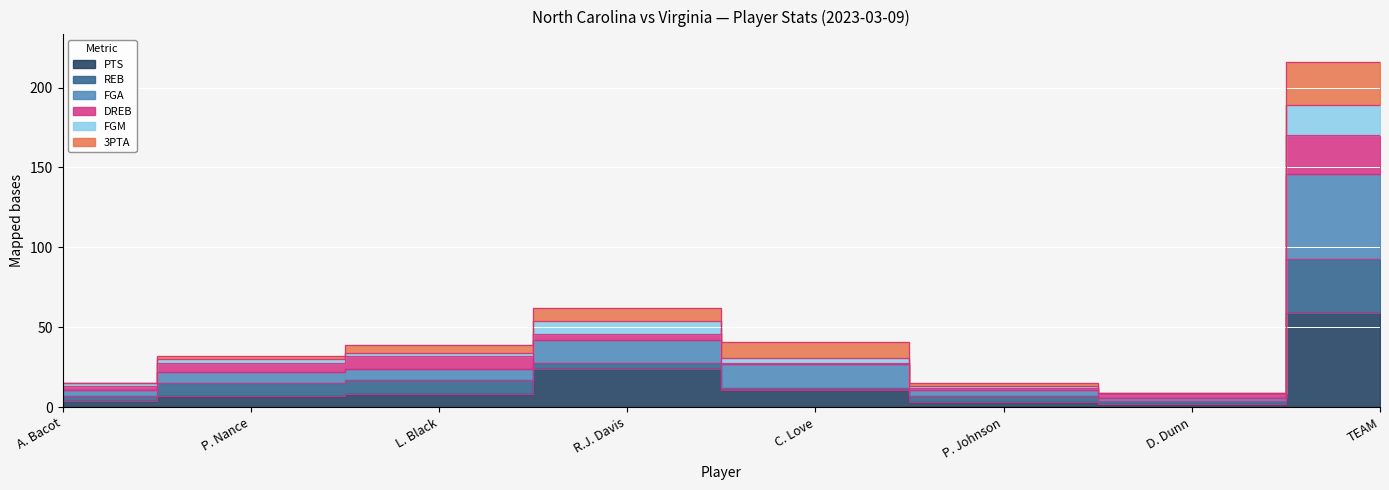

Is the value of FGA at D. Dunn greater than the value of PTS at A. Bacot?

Yes